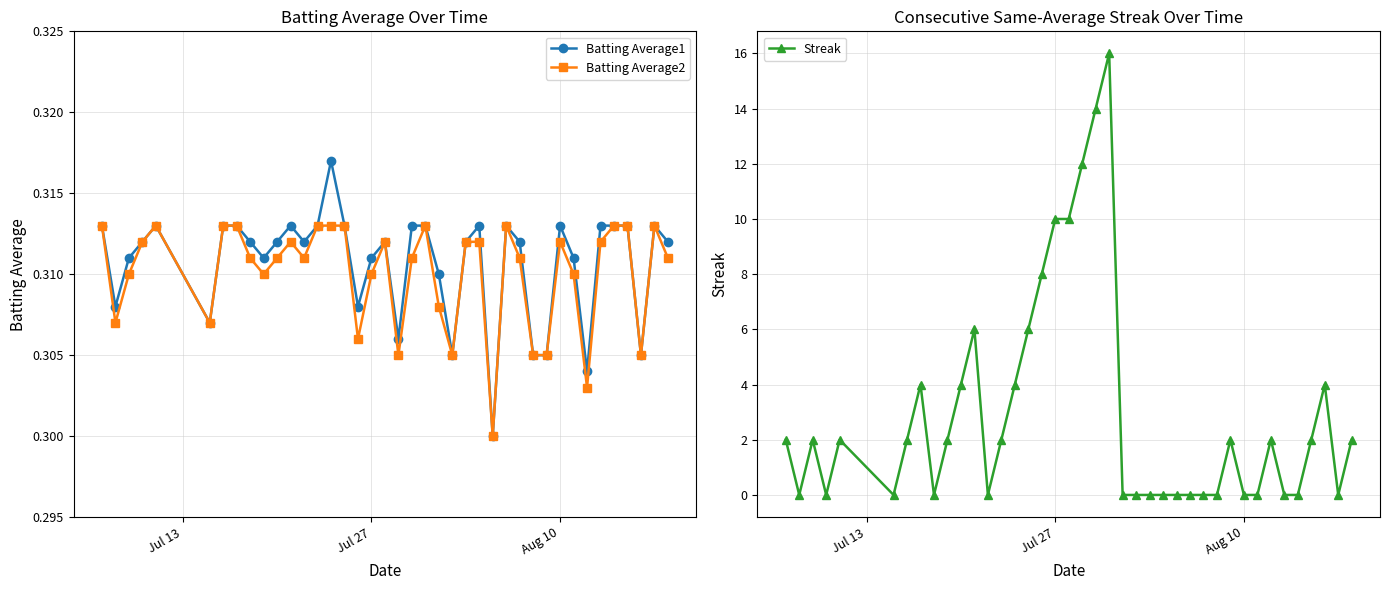

True or false: Batting Average2 has a value of 0.5 at Aug 10.

False